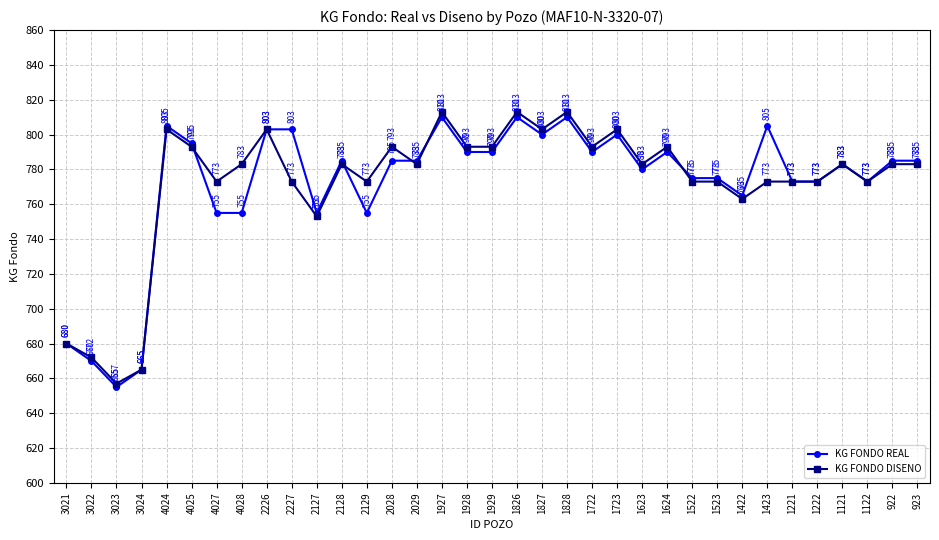

True or false: KG FONDO DISENO has a value of 793 at 2028.

True